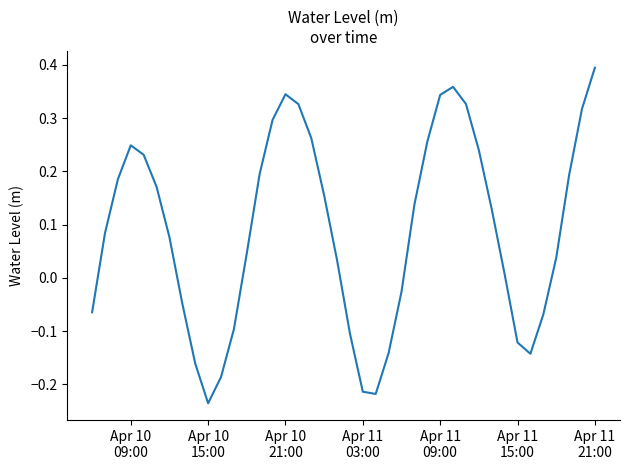

What is the difference between the maximum and minimum values?

0.6